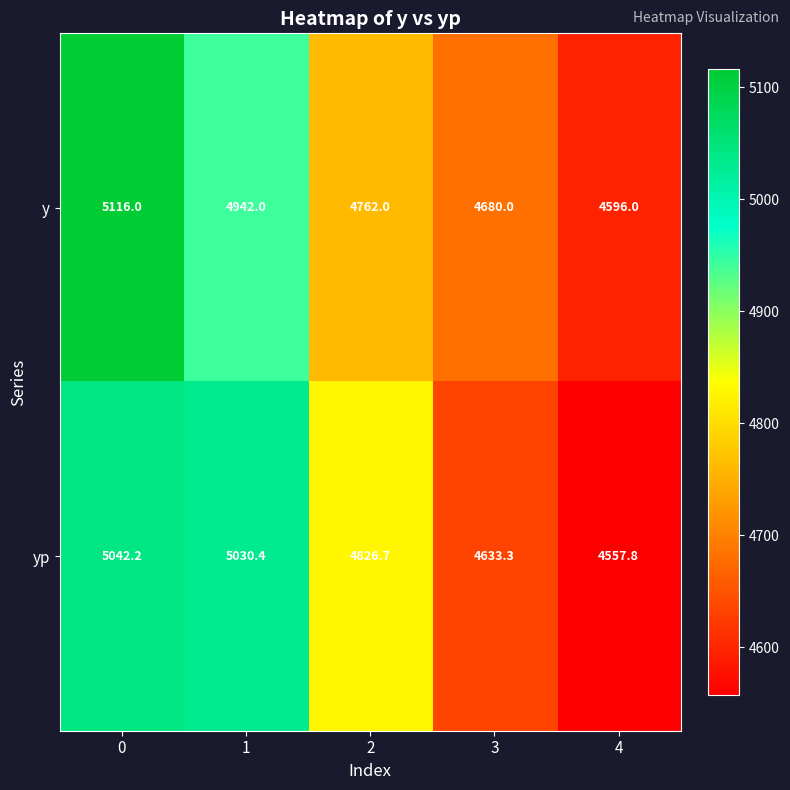

Rank the series by their average value, from lowest to highest.

yp, y